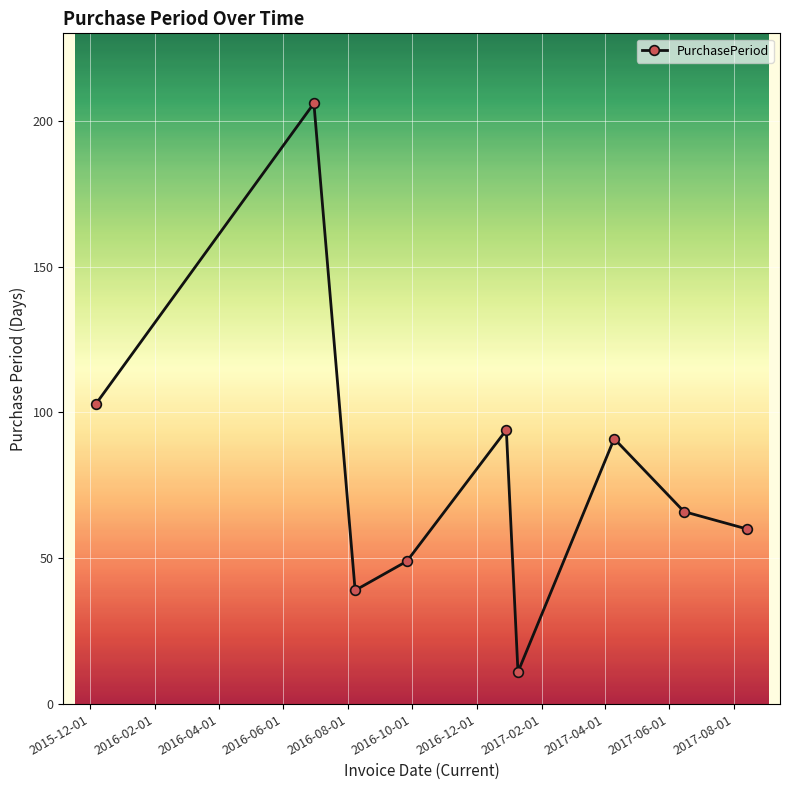

True or false: there are more than 0 points higher than both neighbors.

True